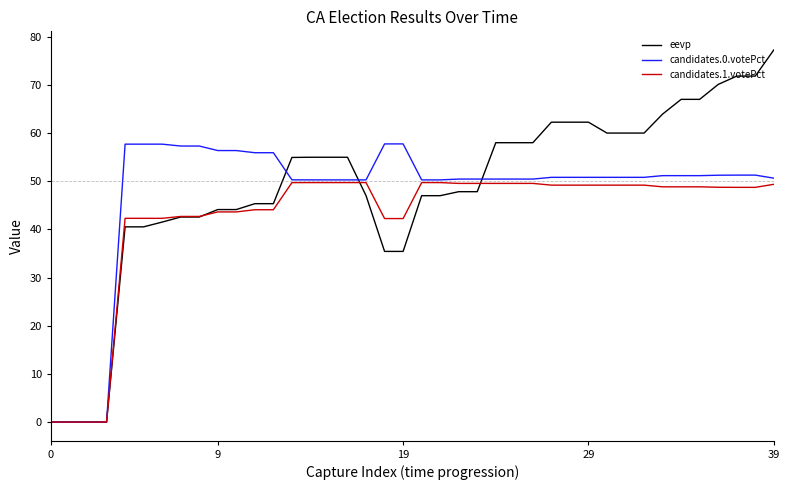

Rank the series by their maximum value, from highest to lowest.

eevp, candidates.0.votePct, candidates.1.votePct